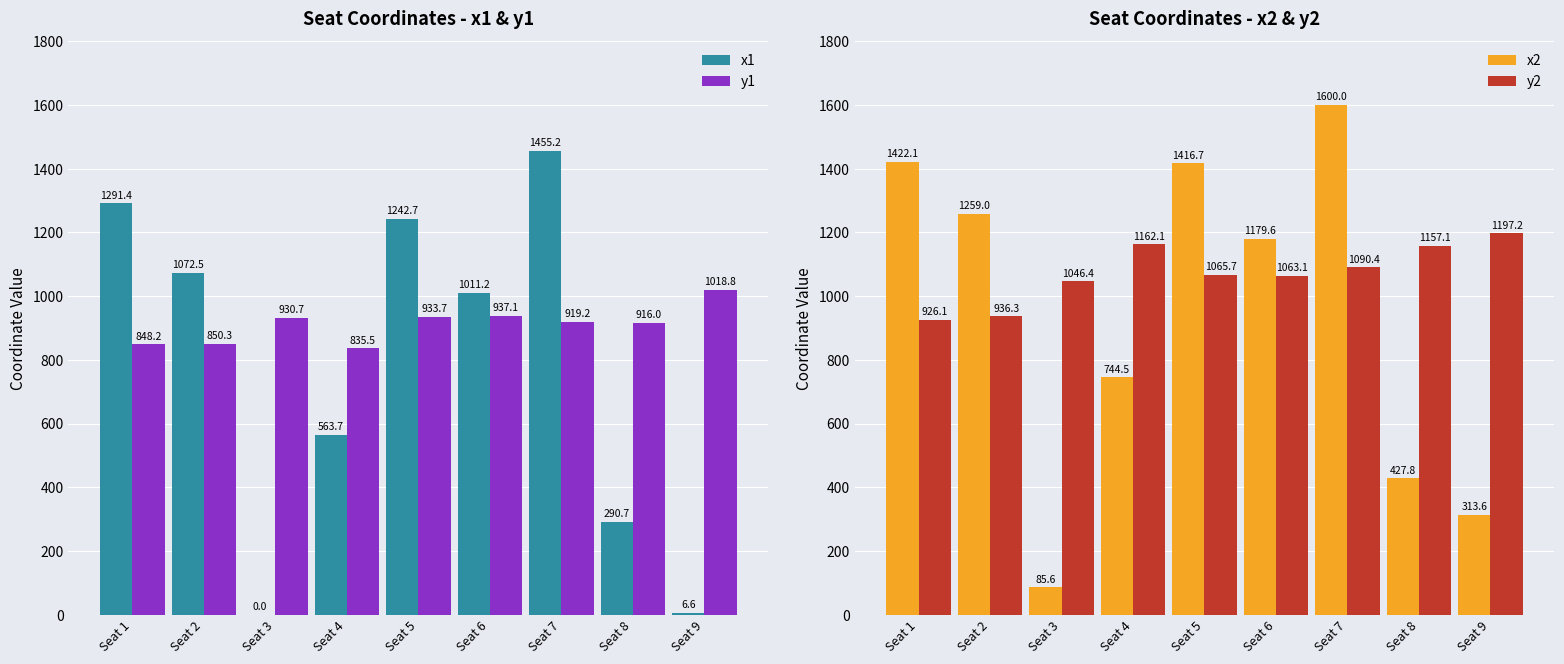

At which label does x1 first exceed 1011?

Seat 1